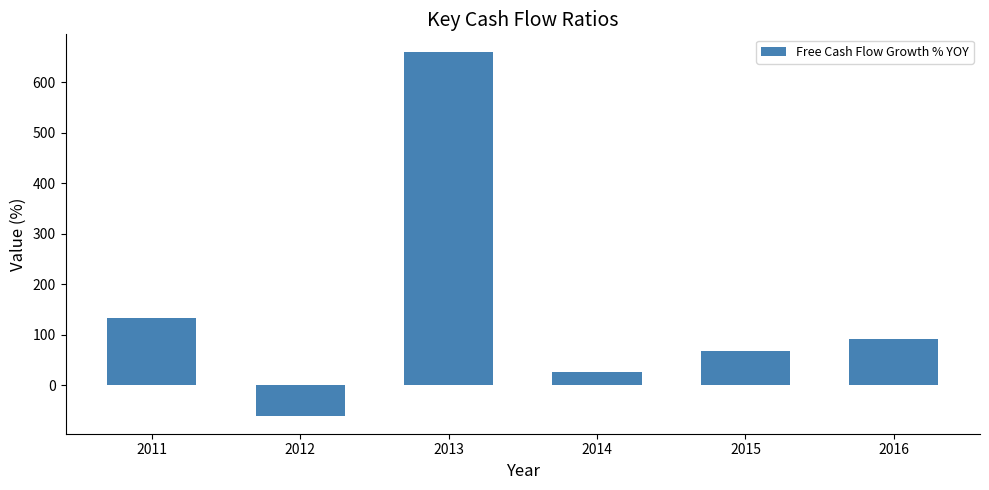

How many data points does each series have?

6